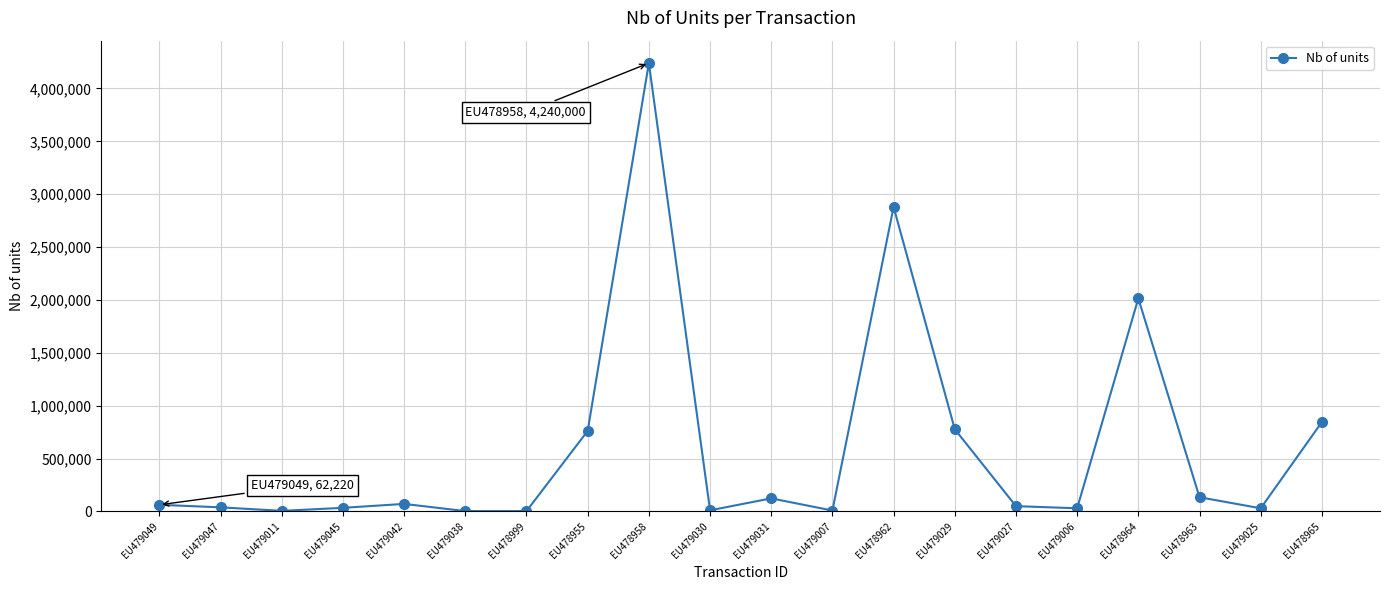

What is the difference between the second highest and minimum values?

2876252